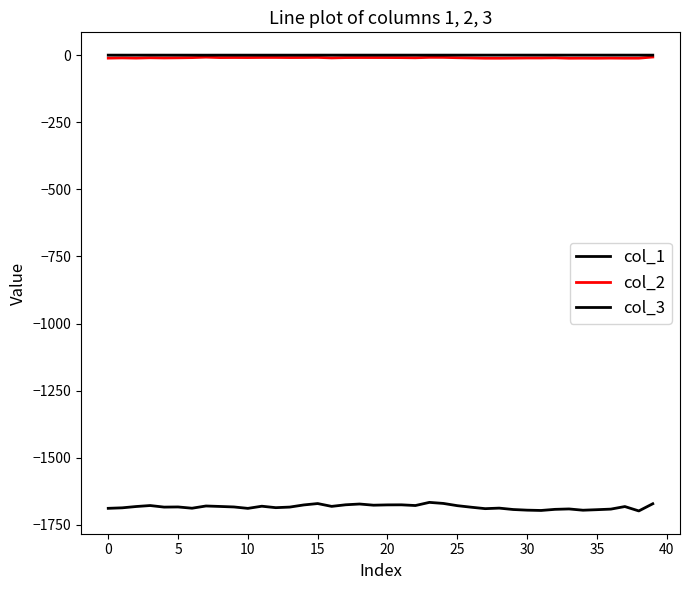

How many interior local peaks does the col_2 series have?

12